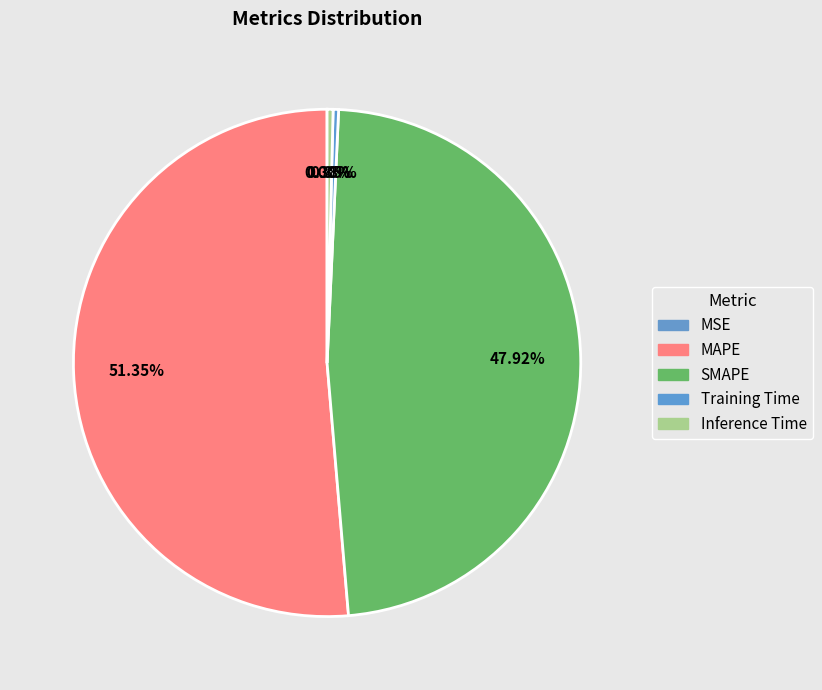

Does any single category account for the majority?

Yes